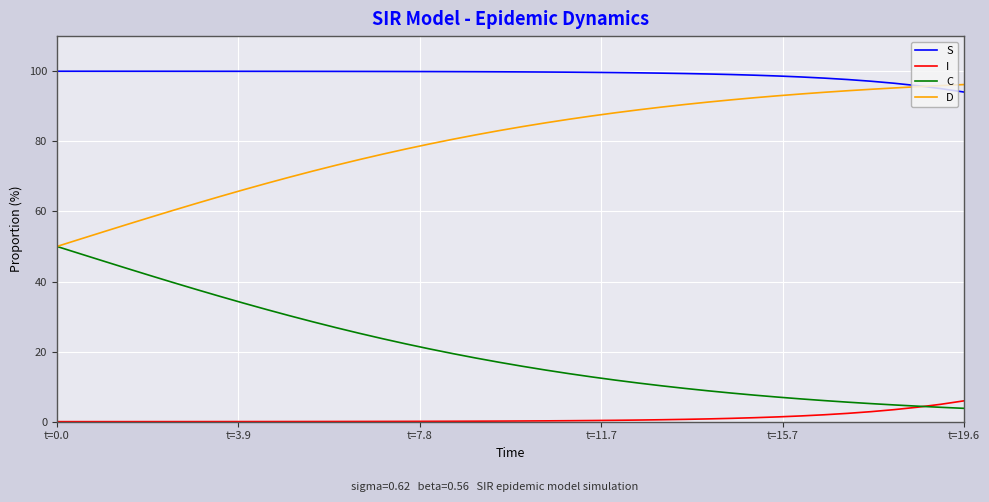

List the series in order of their overall mean, lowest first.

I, C, D, S